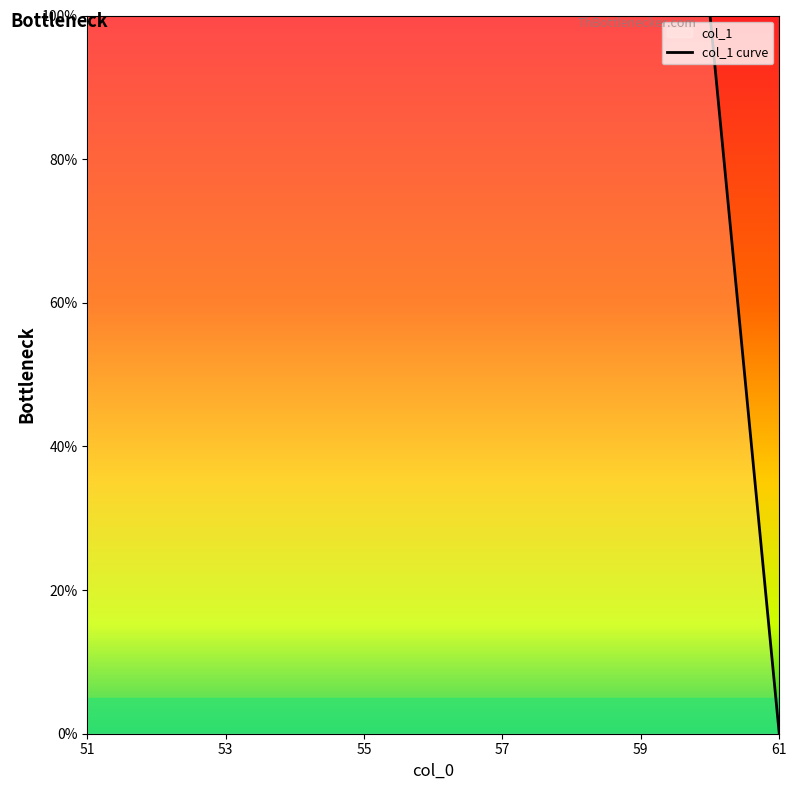

How many data points are less than 100?

1